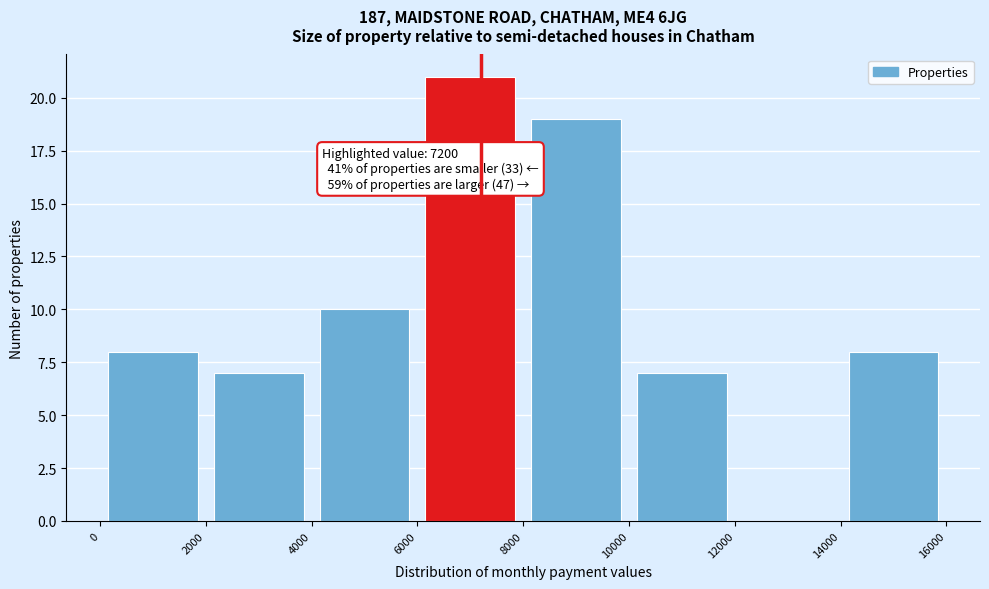

Which range on the x-axis has the tallest bar?

6000 to 8000